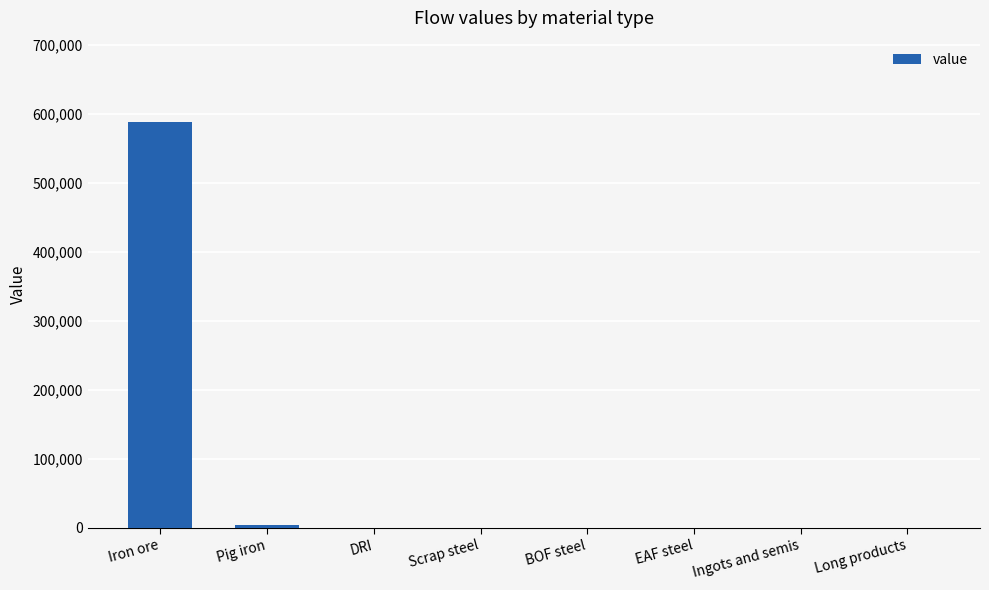

How many series are shown in this chart?

1